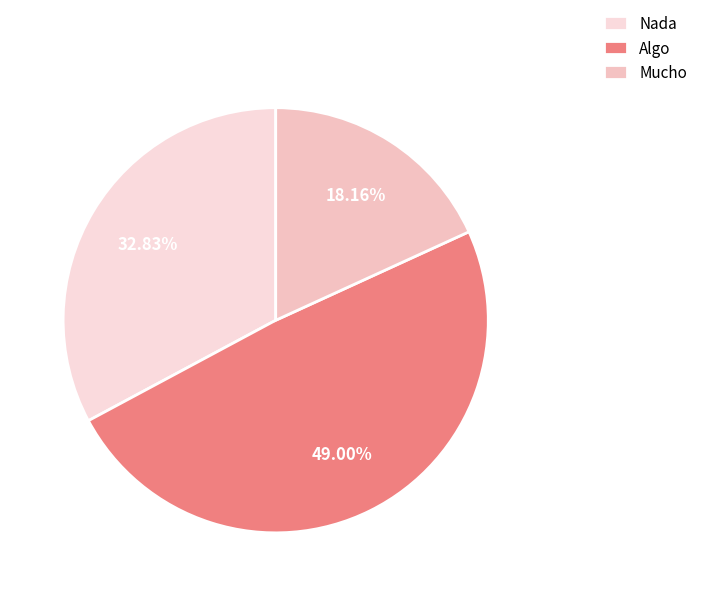

Approximately how many times larger is the value at Mucho compared to Nada?

0.6